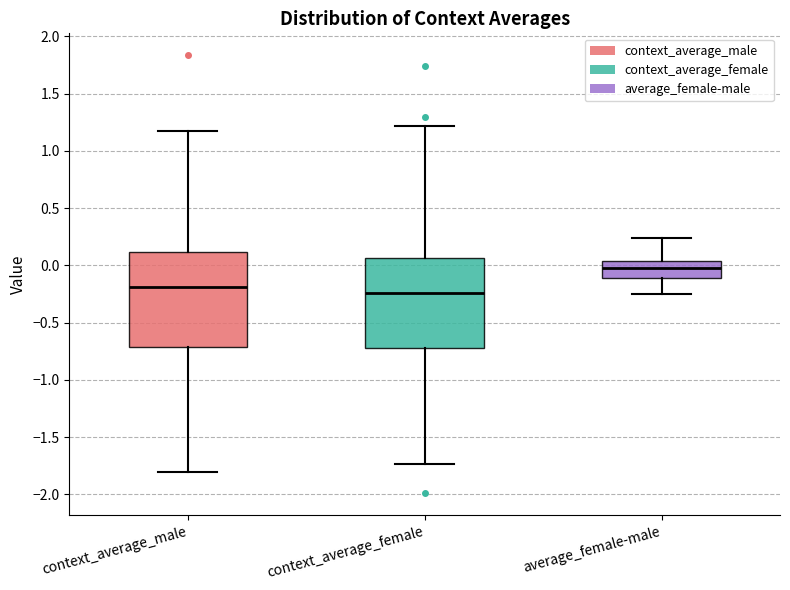

Which box has the highest median line?

average_female-male